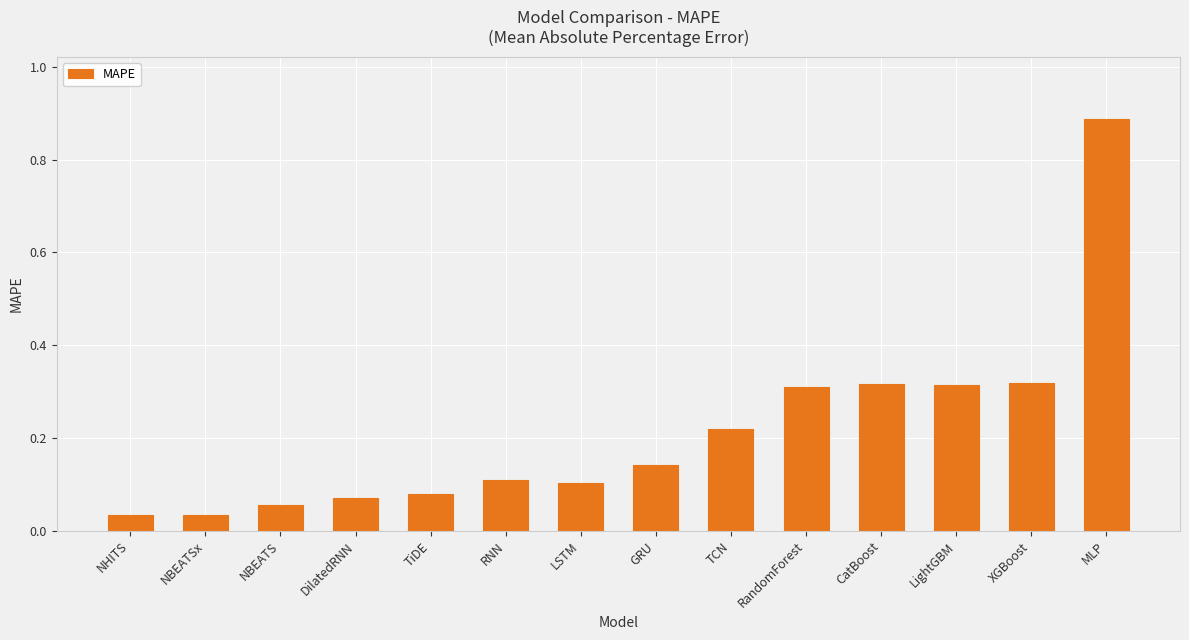

What is the difference between the values at MLP and GRU?

0.7